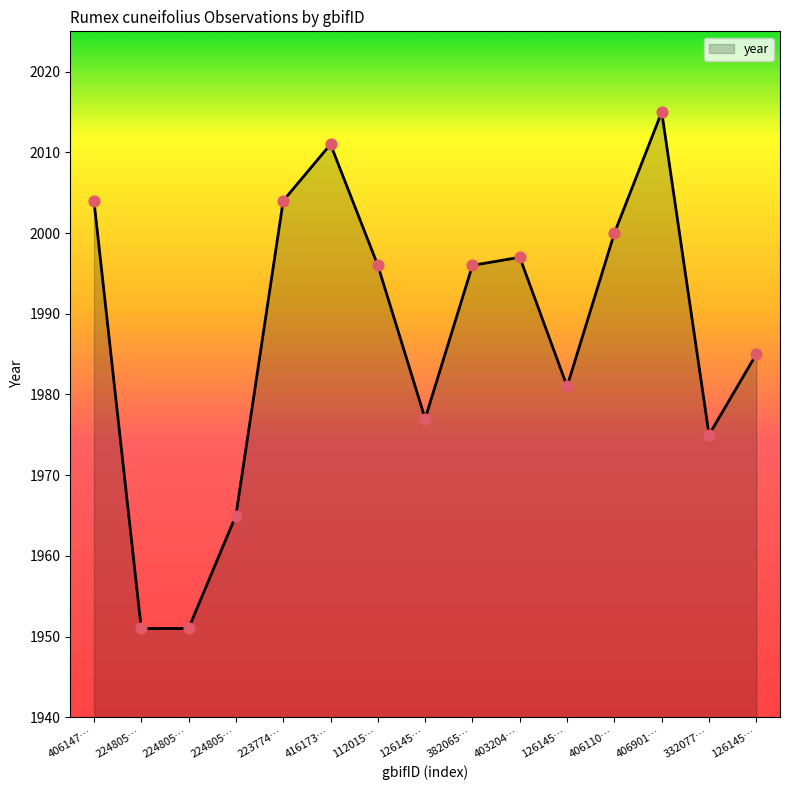

How many lines are shown in the chart?

1